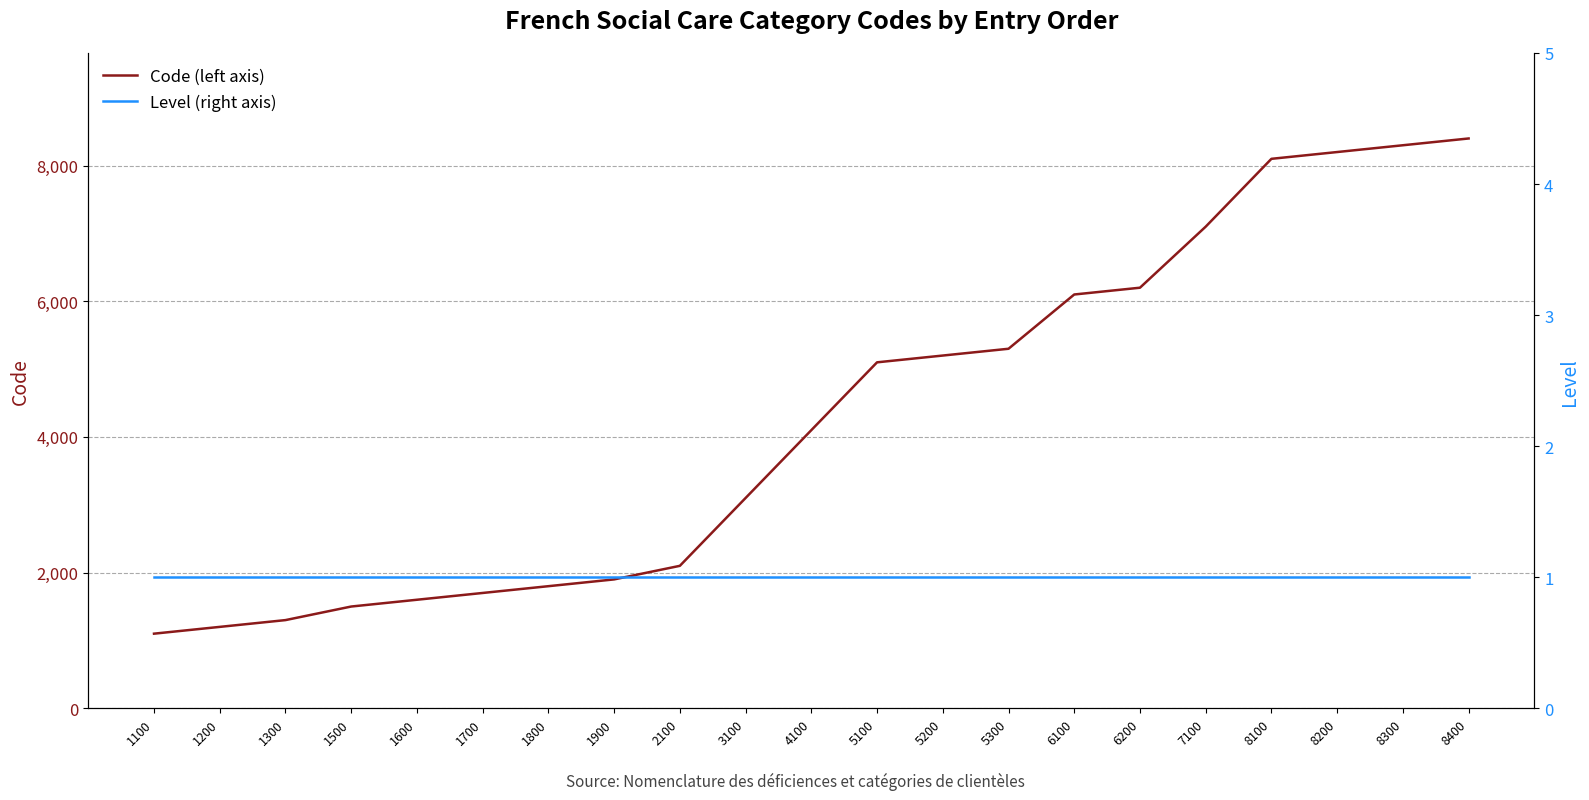

At which label does Level (right axis) reach its peak?

1100